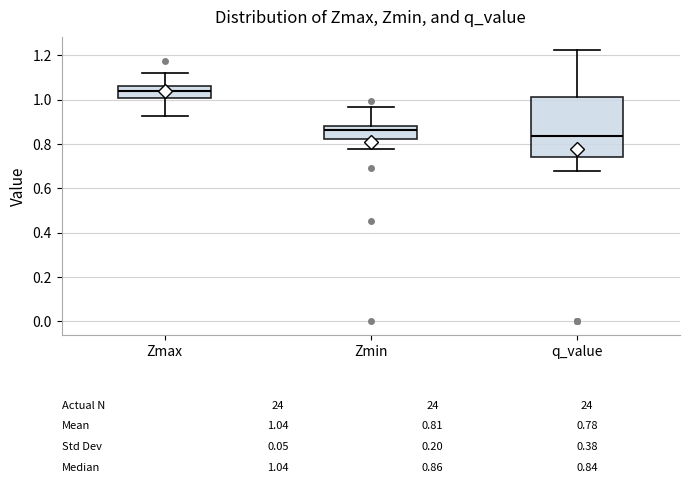

Which box has the highest median line?

Zmax